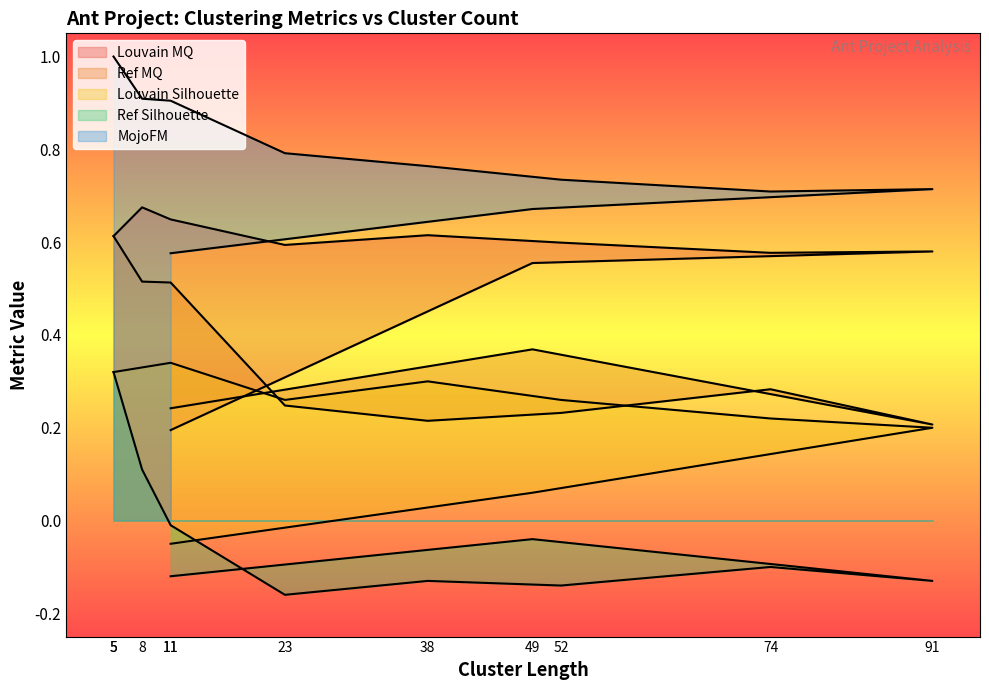

What is the approximate value of Louvain MQ at 23?

0.6